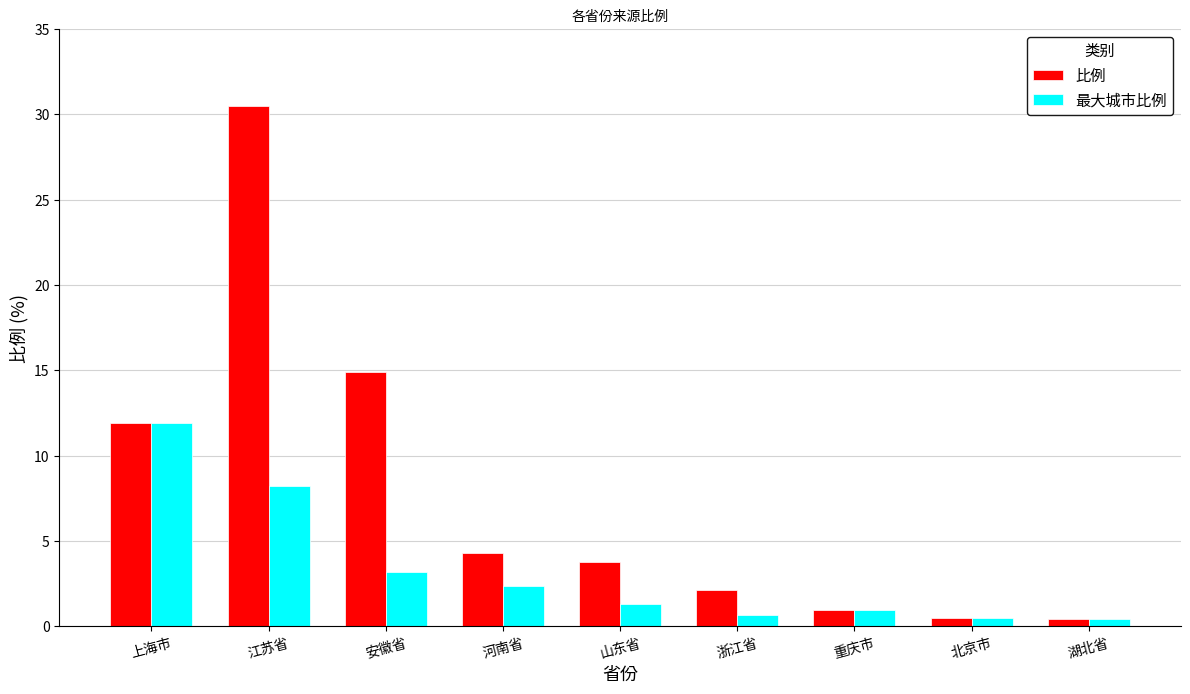

The value of 最大城市比例 at 重庆市 is 1.0. True or false?

True